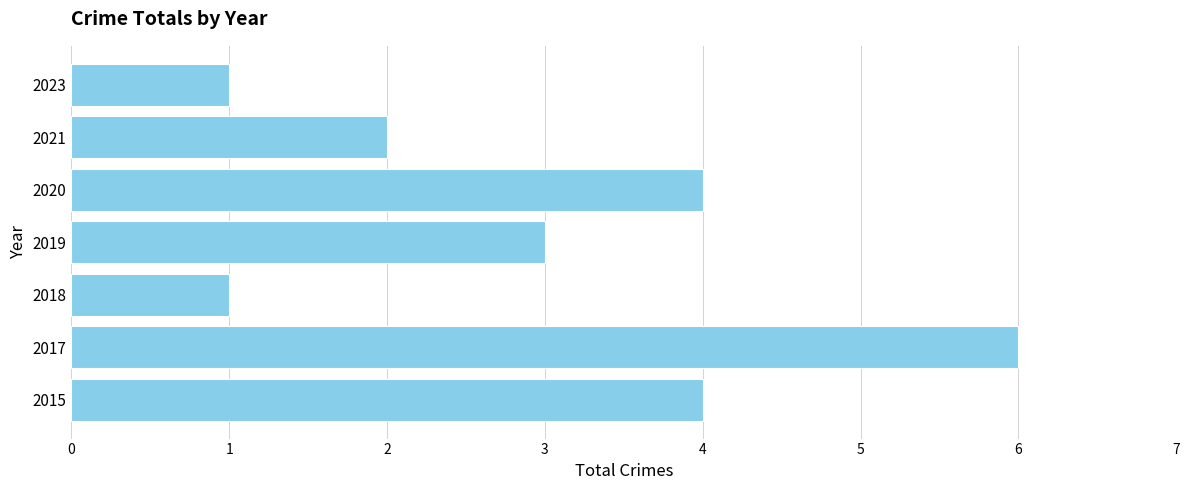

What is the difference between the maximum and minimum values?

5